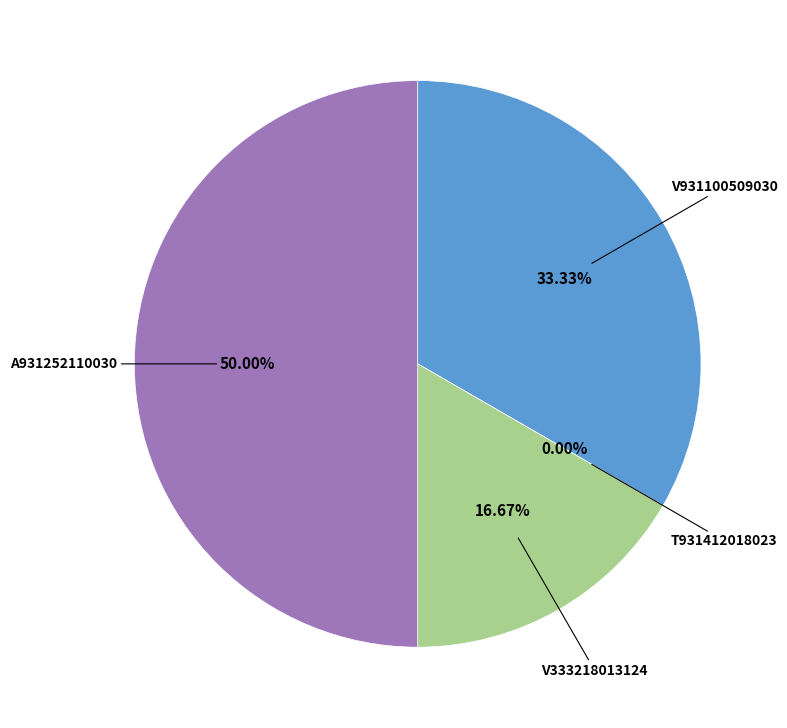

What percentage is the A931252110030 slice, to the nearest percent?

50%